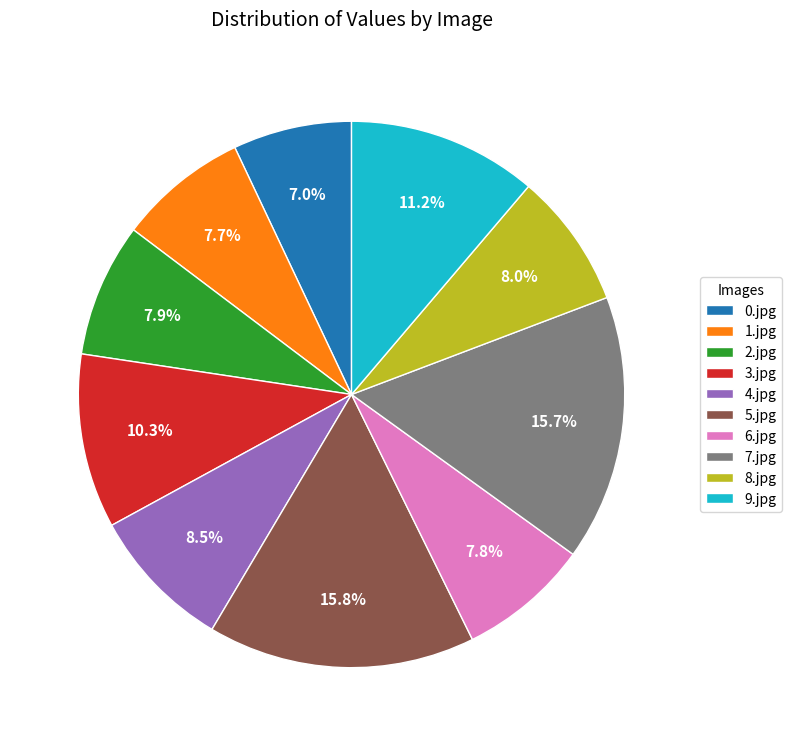

Do 7.jpg and 6.jpg together represent more than half of the pie?

No